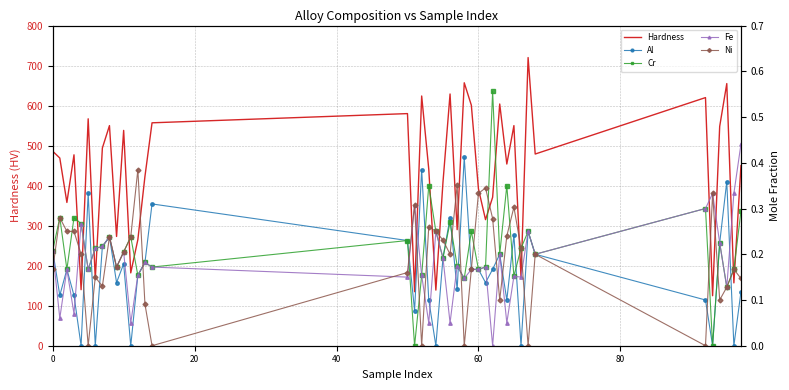

What is the highest value of the Hardness series?

720